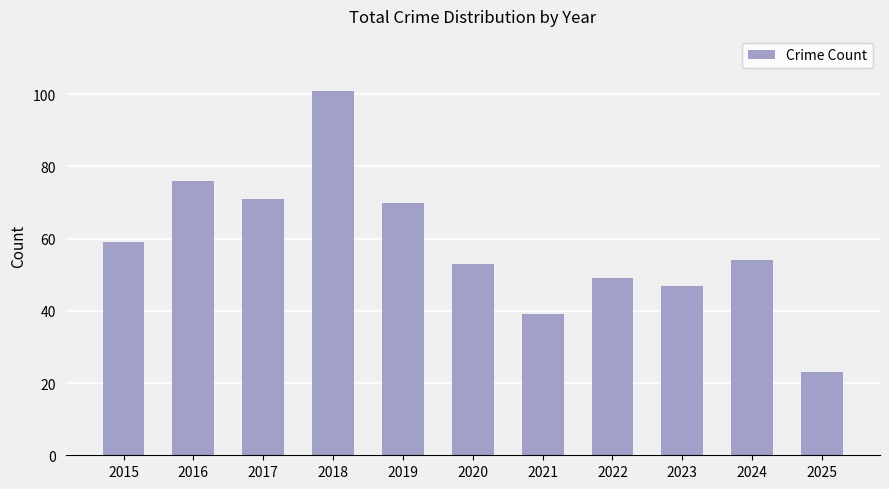

Where is the data nearest to the value 62?

2015